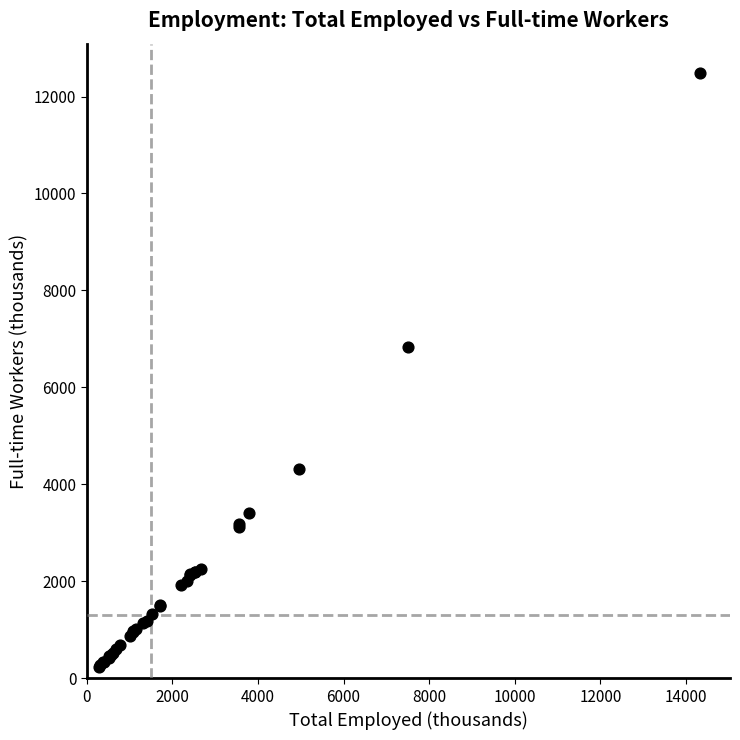

What Y value in the scatter plot is closest to 6355?

6842